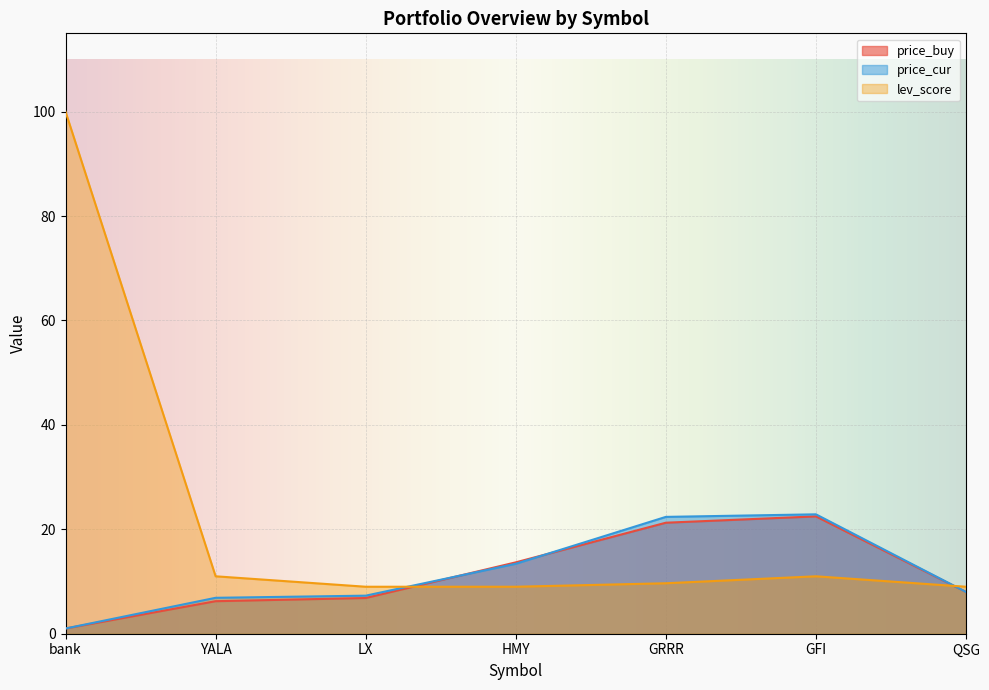

How many intersections are there between price_cur and price_buy?

2